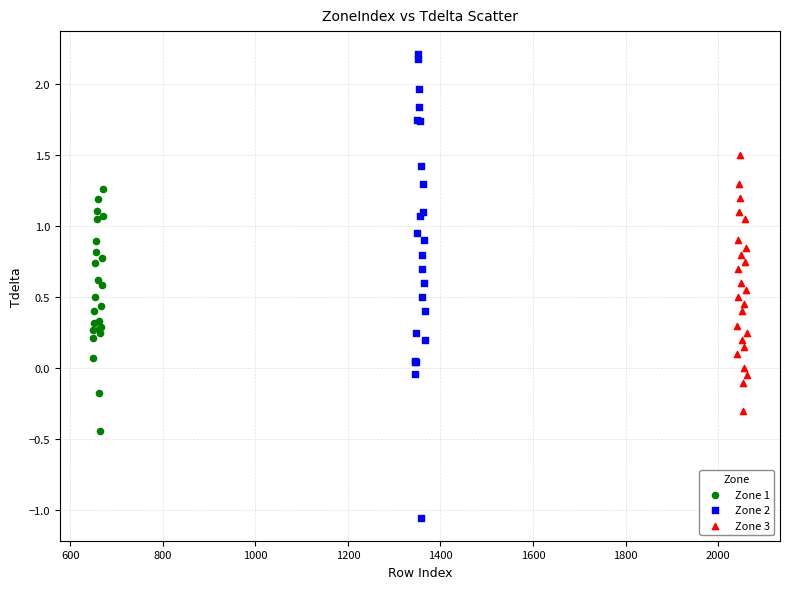

Which series contains the lowest Y value?

Zone 2